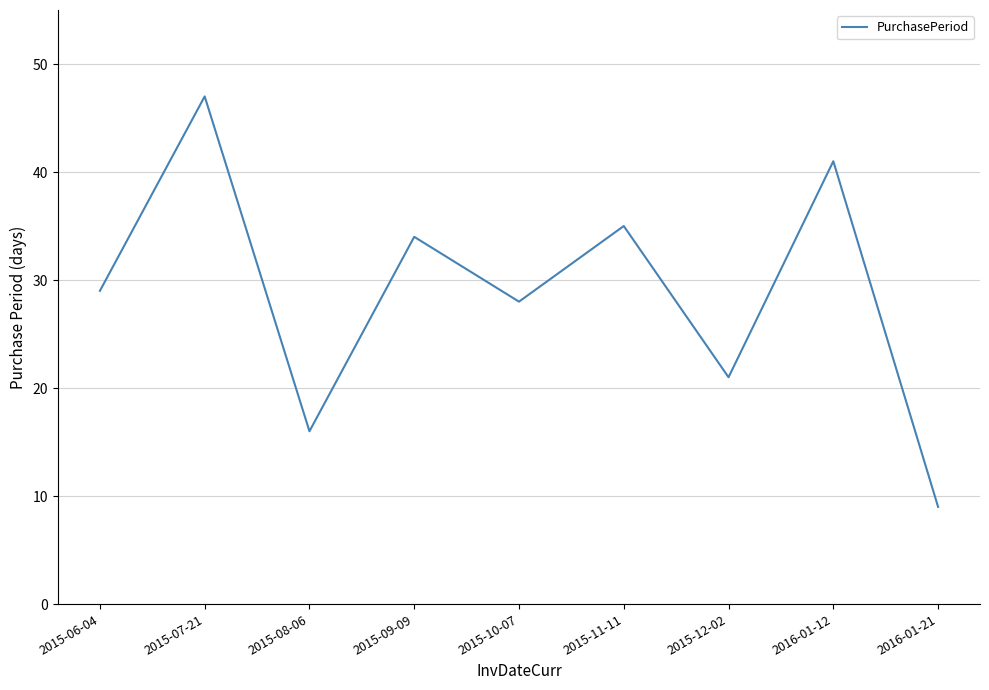

Which label corresponds to the largest value in the chart?

2015-07-21